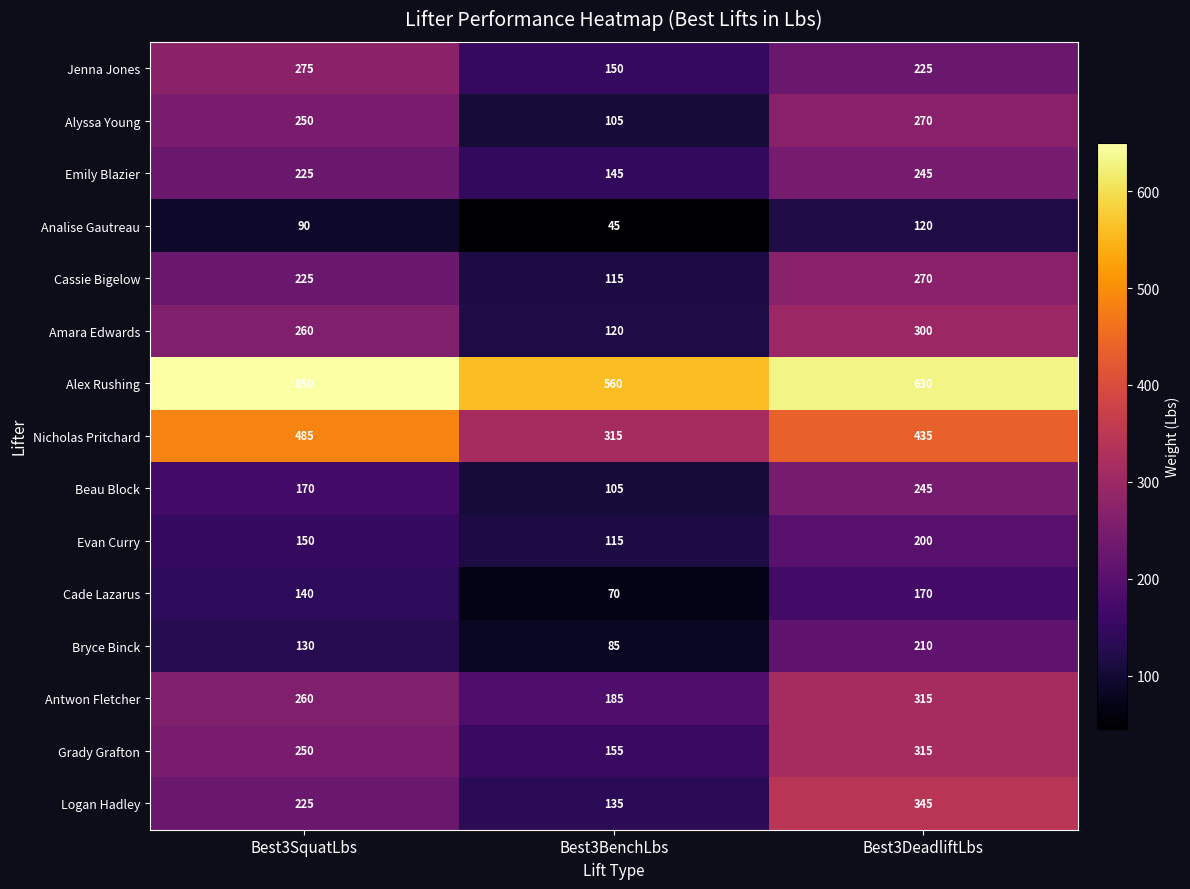

What is the difference between the highest and lowest values at Best3SquatLbs?

560